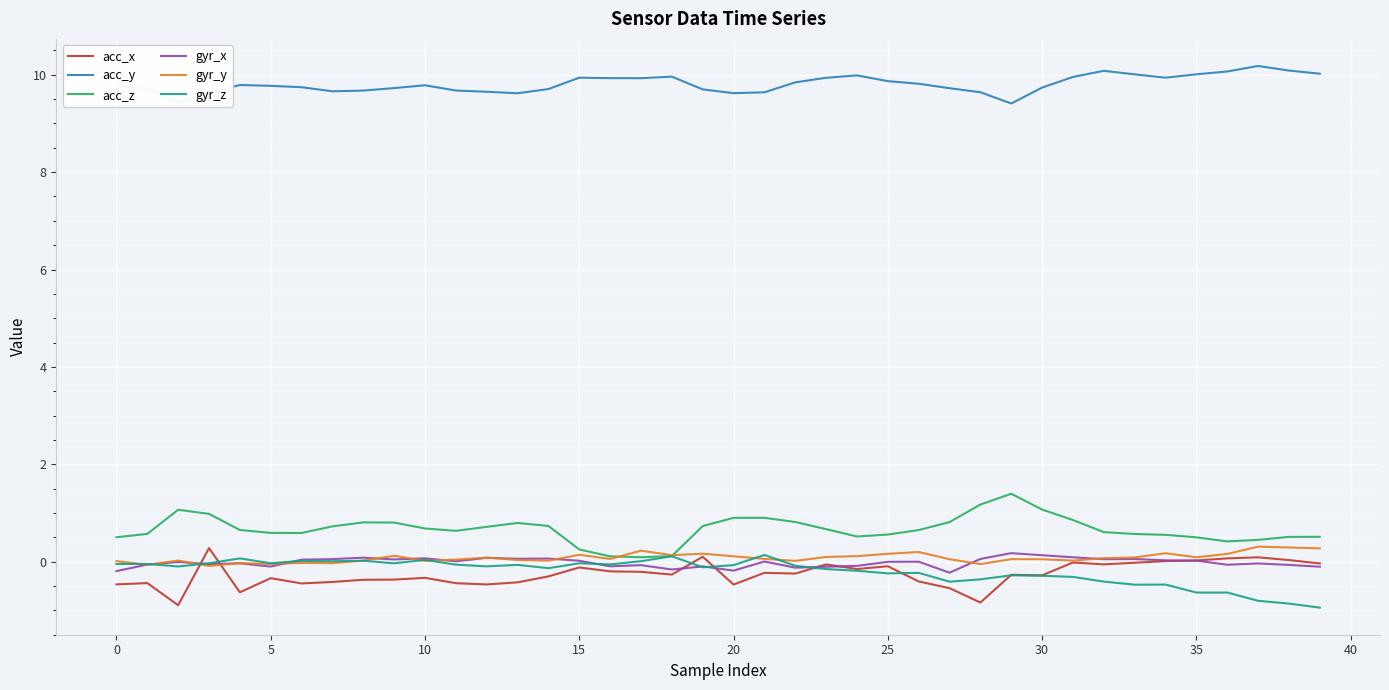

What is the highest value of the acc_x series?

0.3